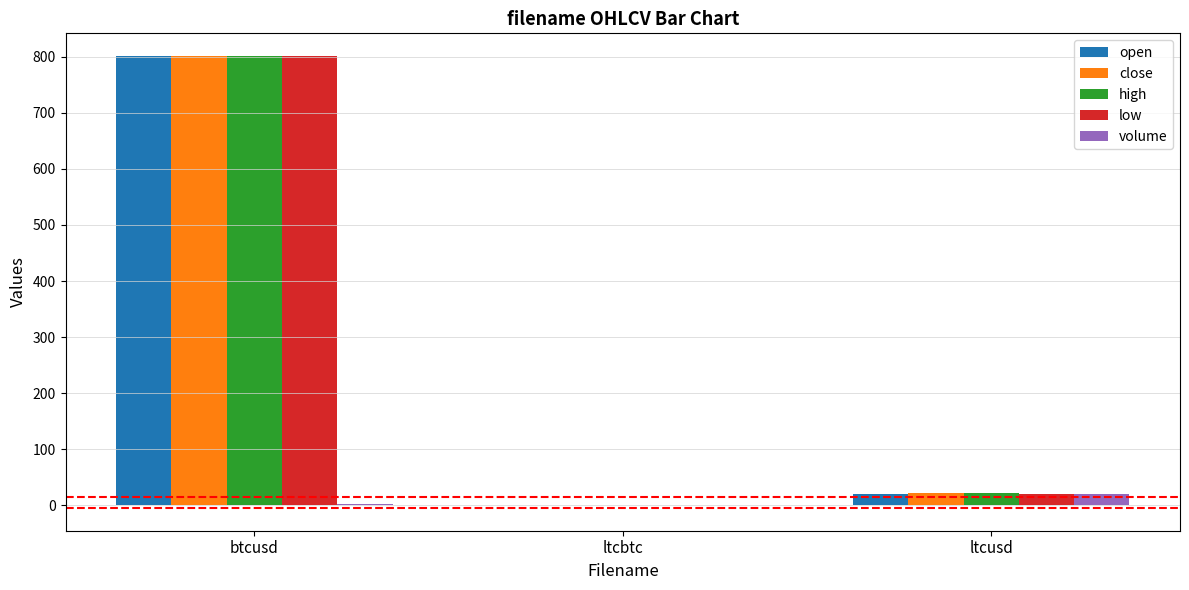

True or false: high has a value of 21.1 at ltcusd.

True